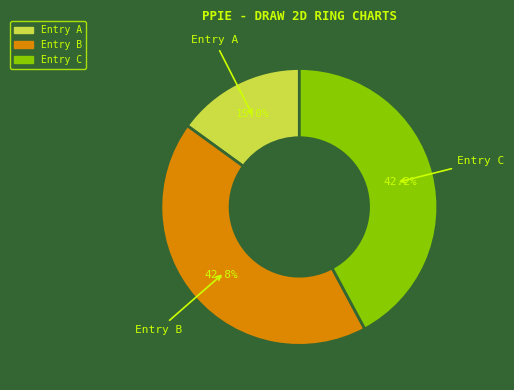

Is there any slice that represents more than half of the pie?

No